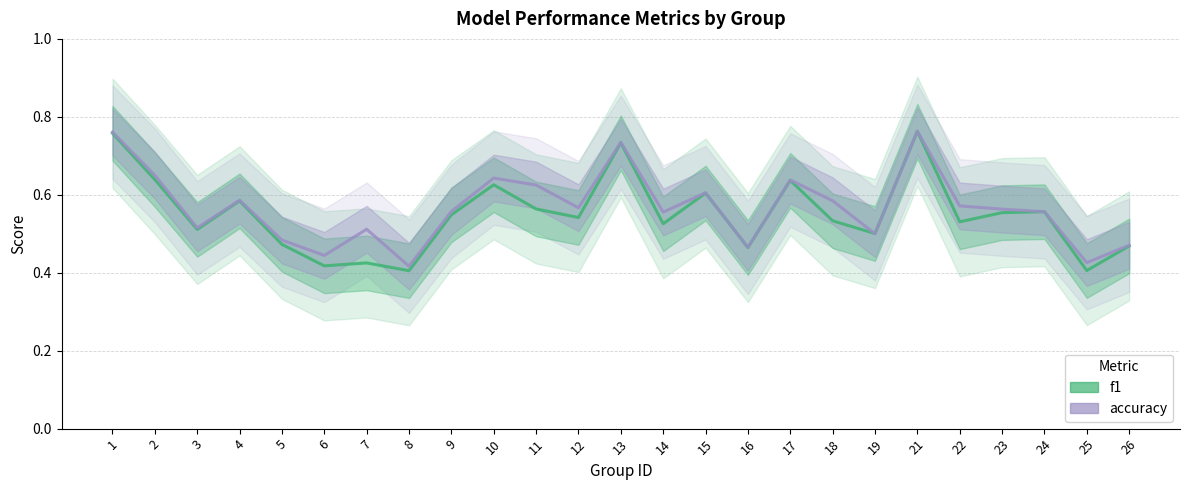

True or false: f1 has a value of 0.6 at 24.

True